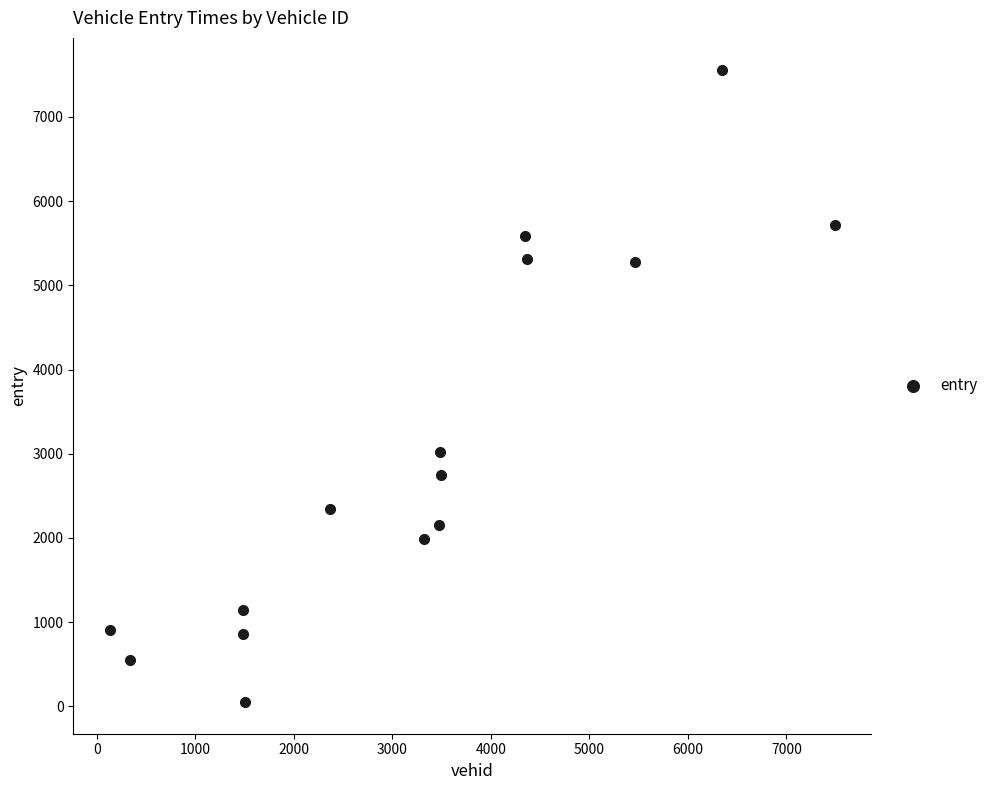

What is the range of Y values (max minus min)?

7513.3